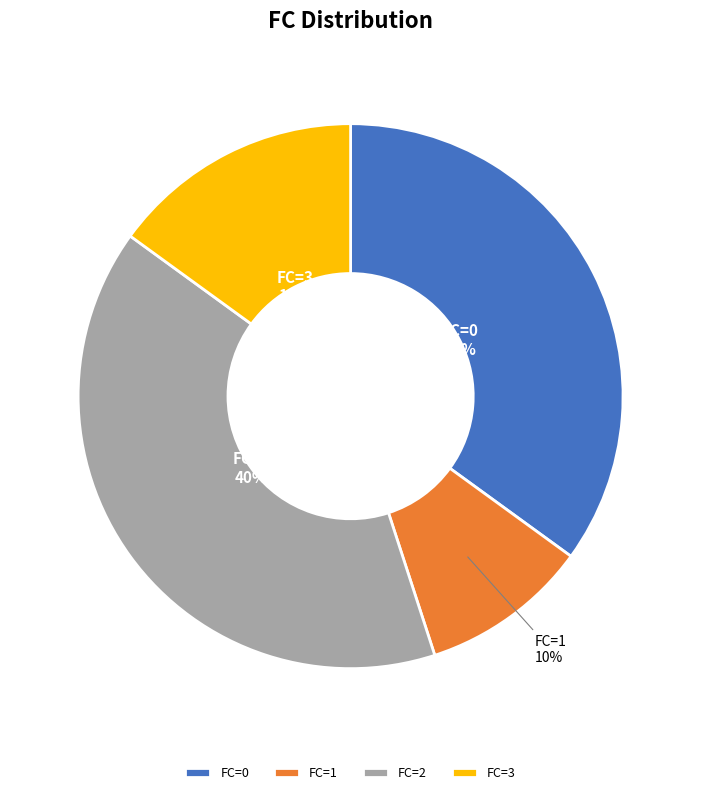

Does FC=1 represent more than half of the total?

No